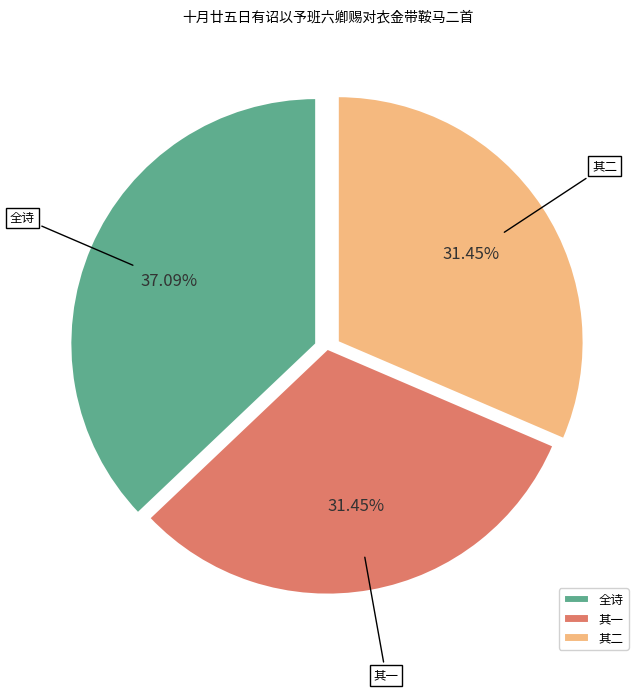

Count the number of slices in the pie.

3